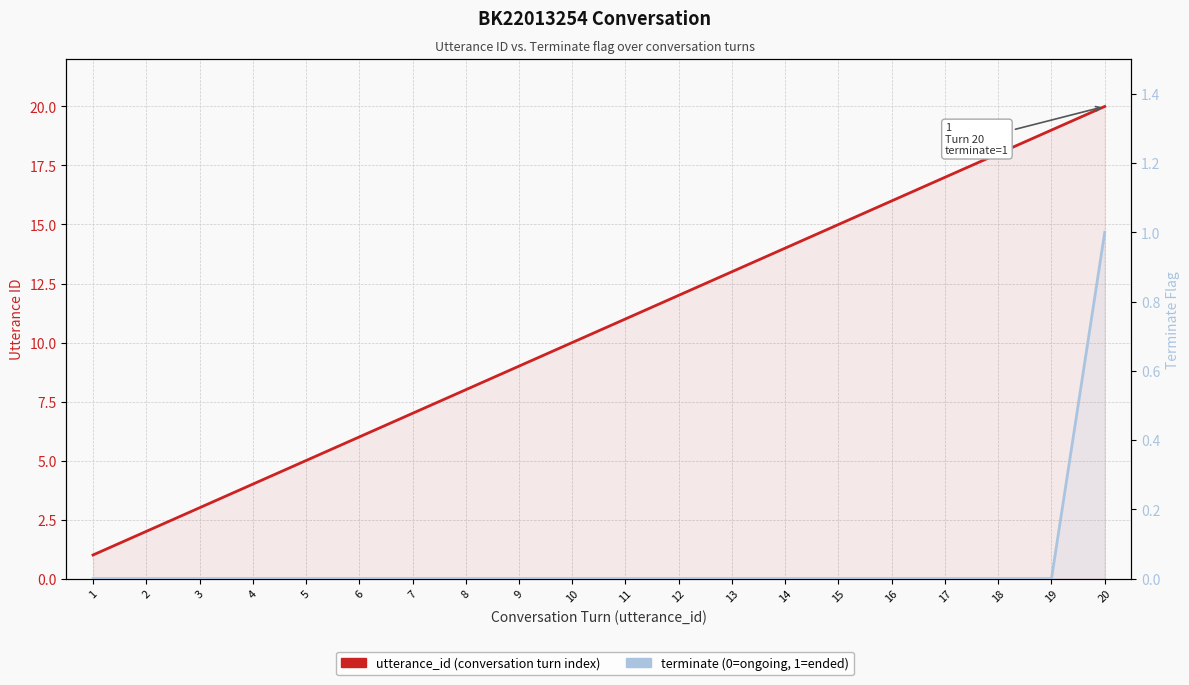

What is the difference between the maximum and minimum values in the utterance_id series?

19